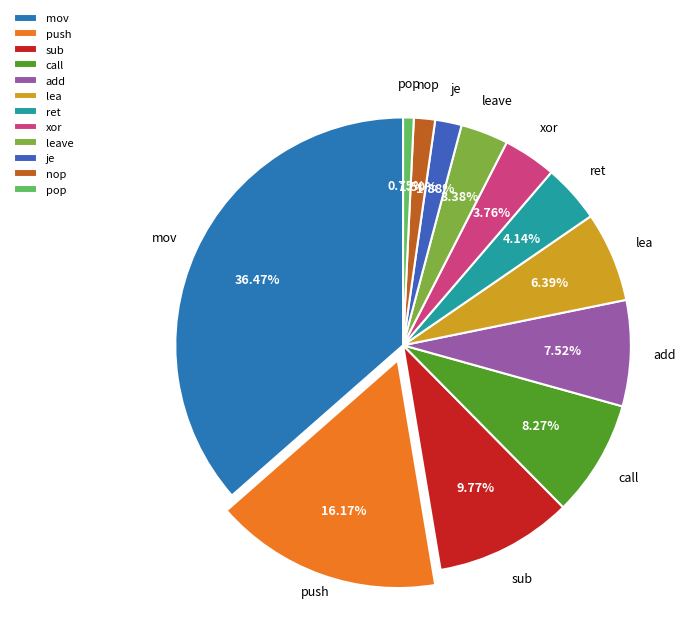

Which slice is the smallest?

pop